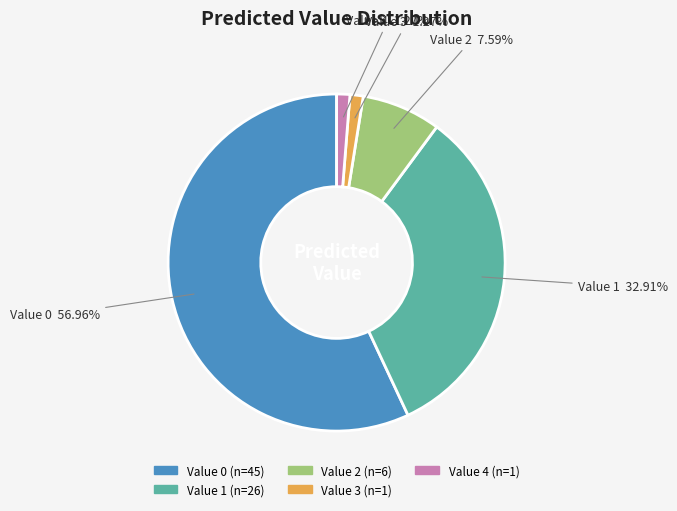

Does any single category account for the majority?

Yes